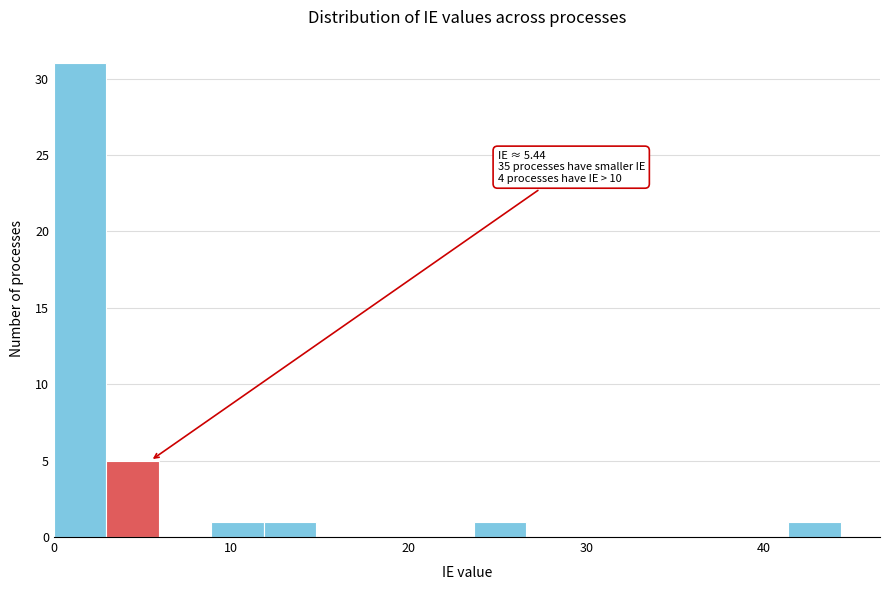

Around what value on the x-axis is the tallest bar? Give the approximate position of its centre, as read against the axis.

1